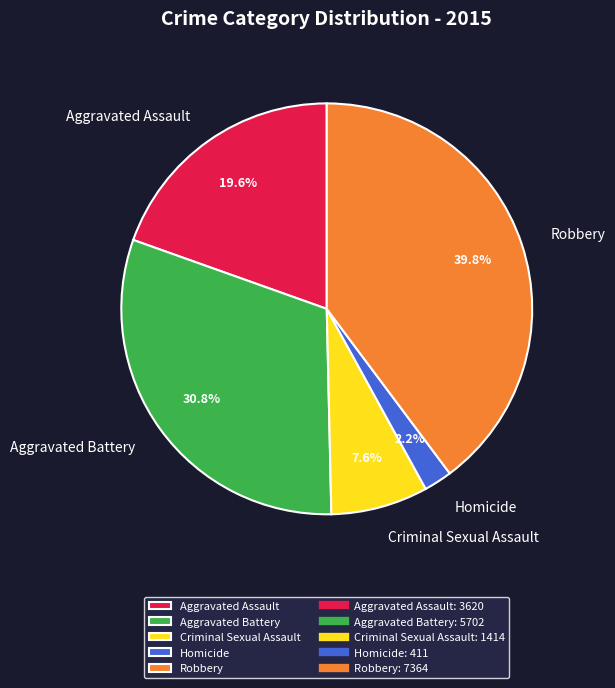

To the nearest percent, what is the combined percentage of Aggravated Battery and Criminal Sexual Assault?

38%